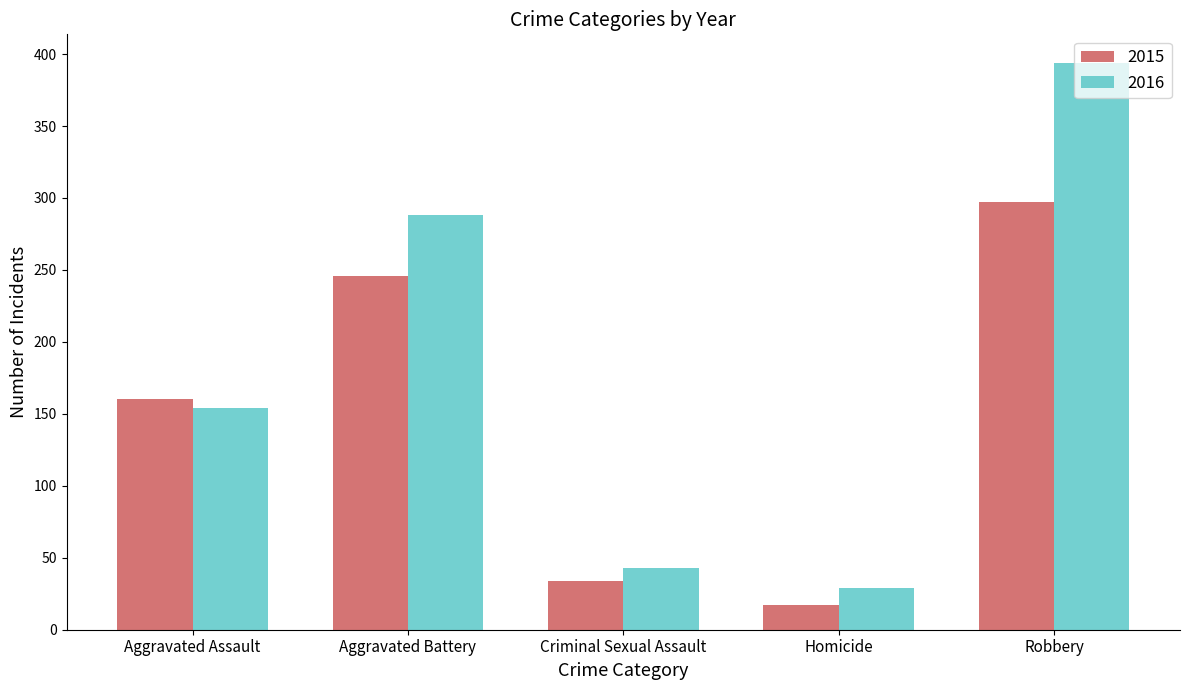

The value of 2015 at Criminal Sexual Assault is 10. True or false?

False